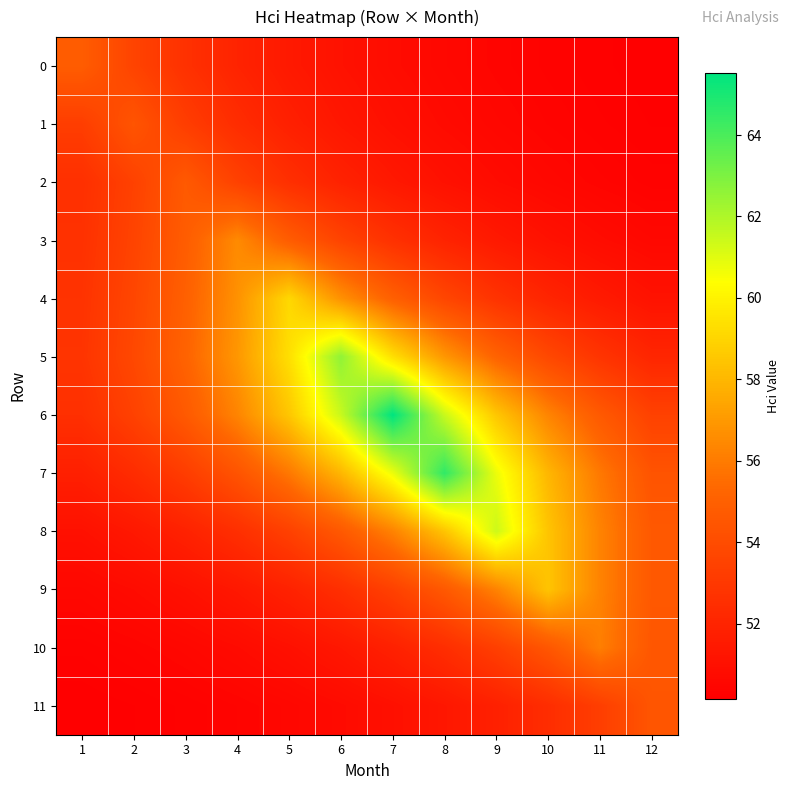

Which has a higher value, 3 or 6?

3